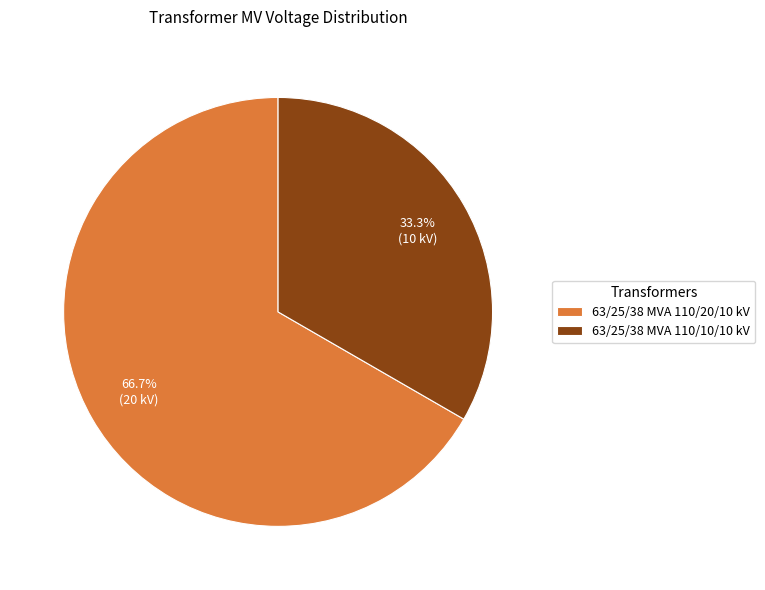

How many slices are in this pie chart?

2